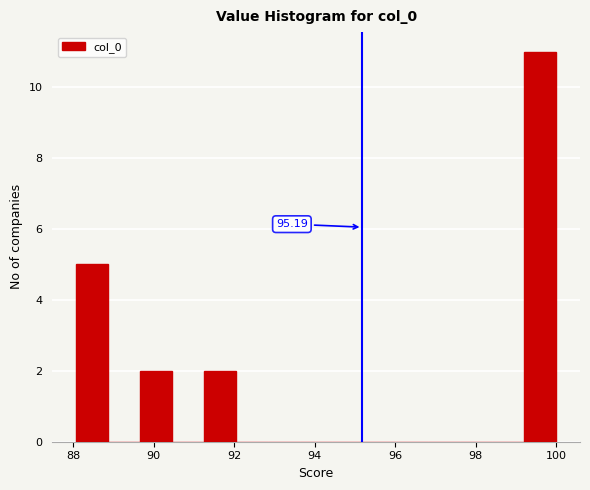

Read against the x-axis, roughly where is the centre of the tallest bar?

99.6